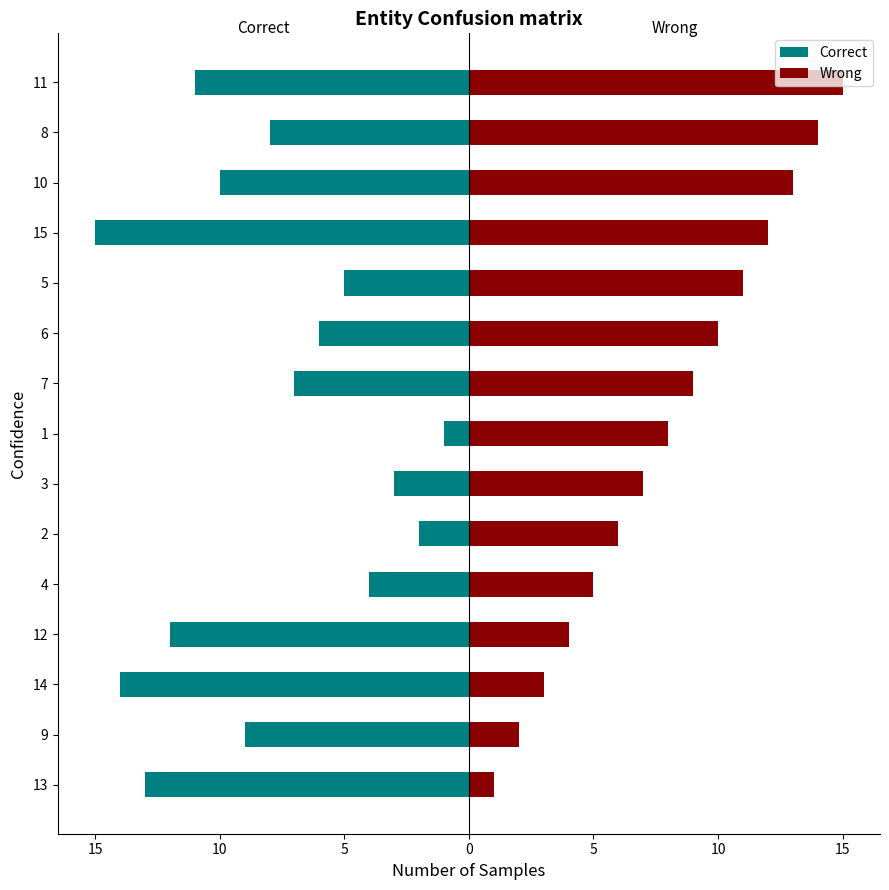

True or false: Correct has a value of -3 at 11.

False